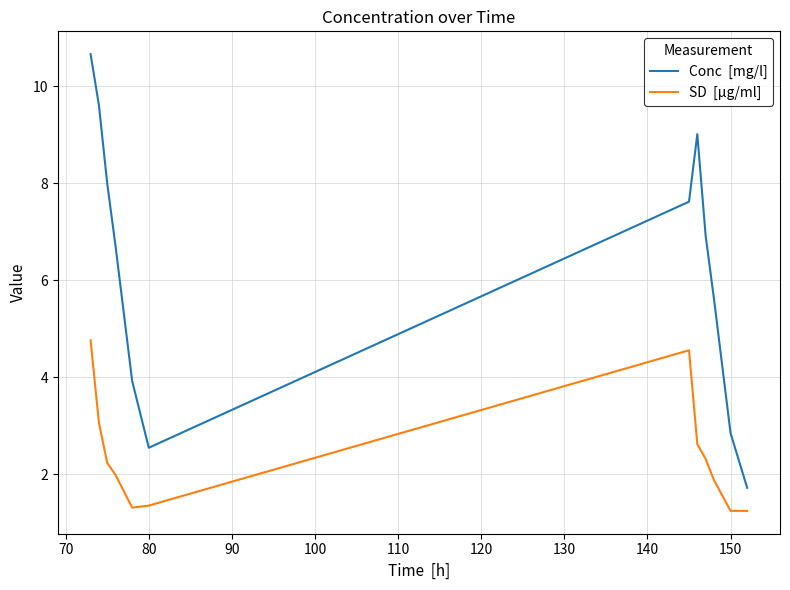

What is the smallest value displayed?

1.2